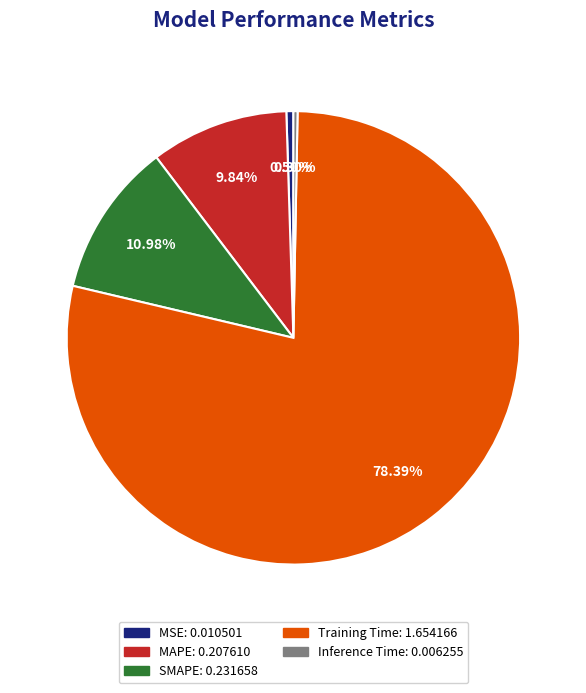

Is the sum of Training Time and MSE greater than half?

Yes